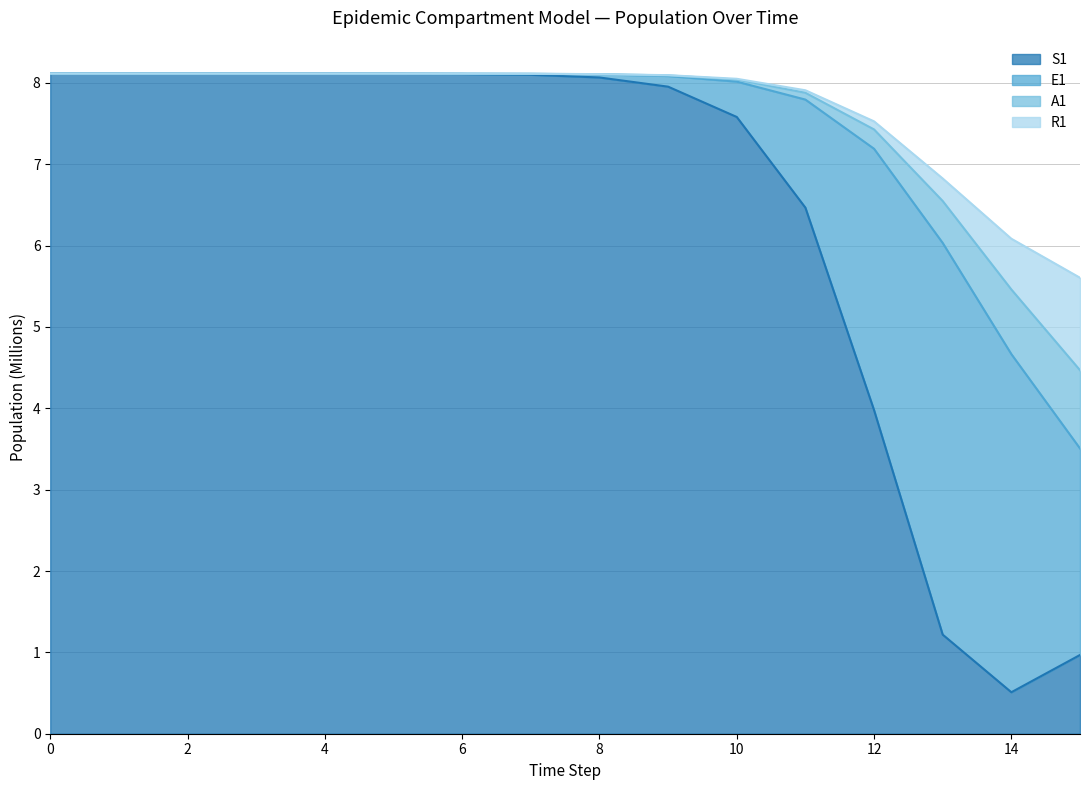

What is the minimum value for S1?

0.5